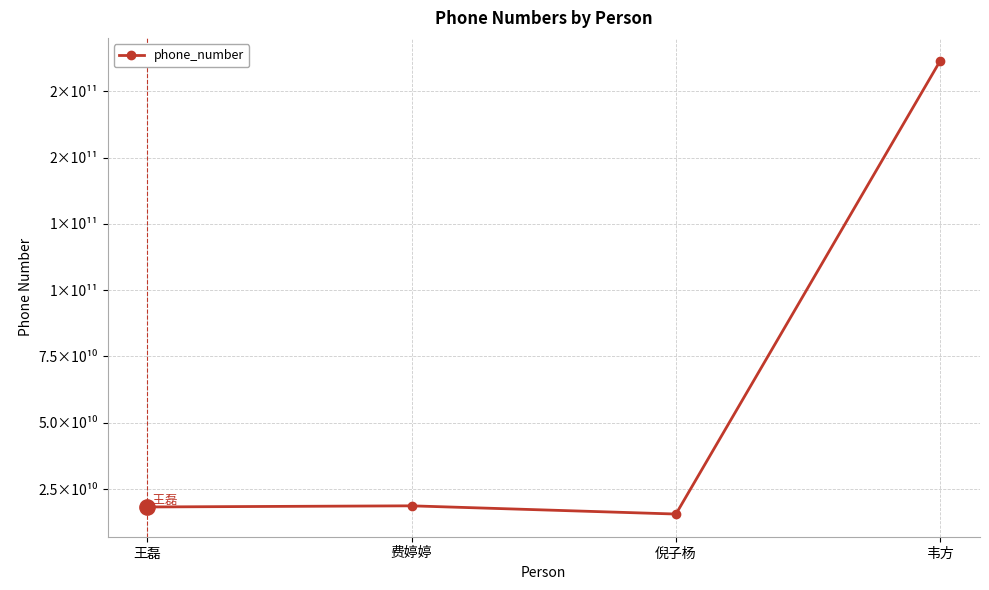

Is this an area chart (filled region under the line)?

No